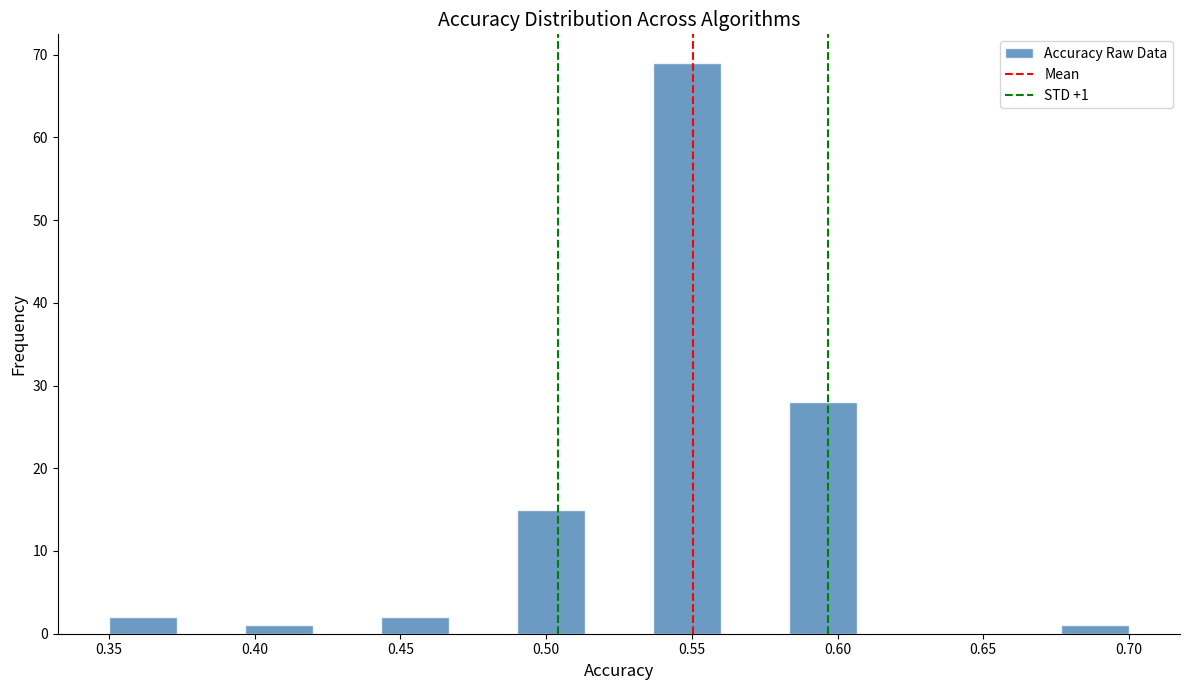

Which range on the x-axis has the tallest bar?

0.535 to 0.560